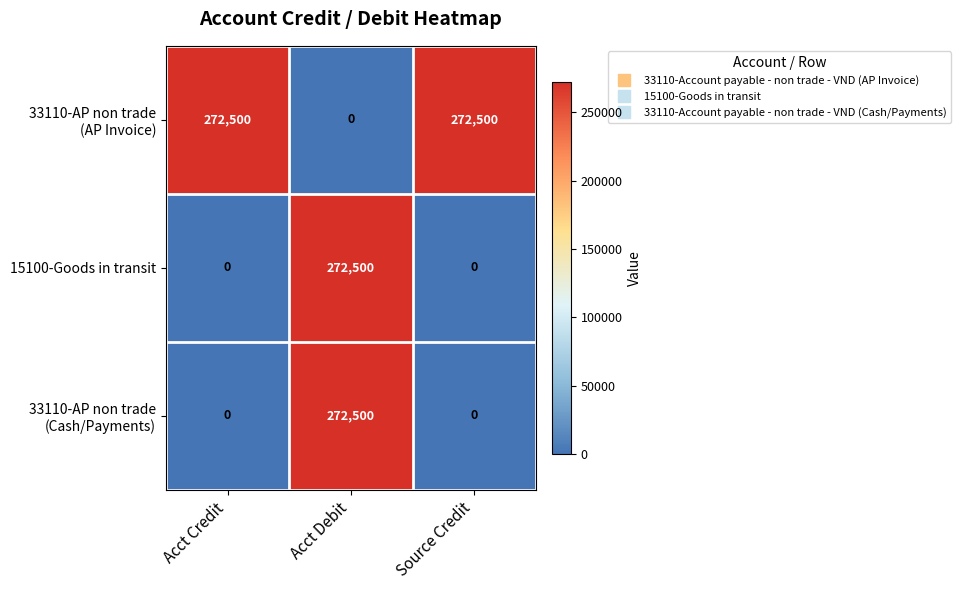

What is the greatest value displayed?

272500